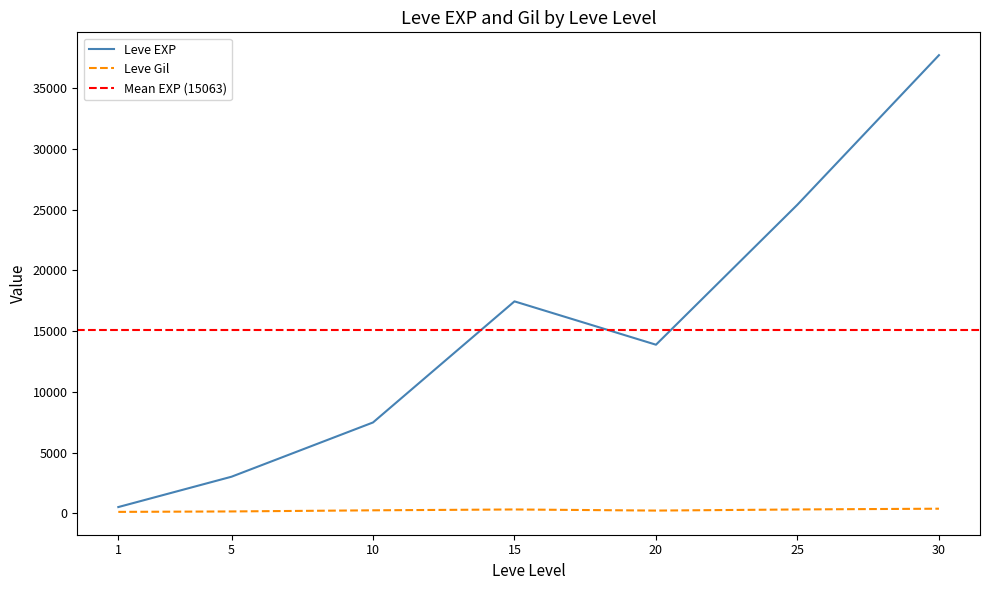

Rank the categories by Leve EXP value from highest to lowest.

30, 25, 15, 20, 10, 5, 1